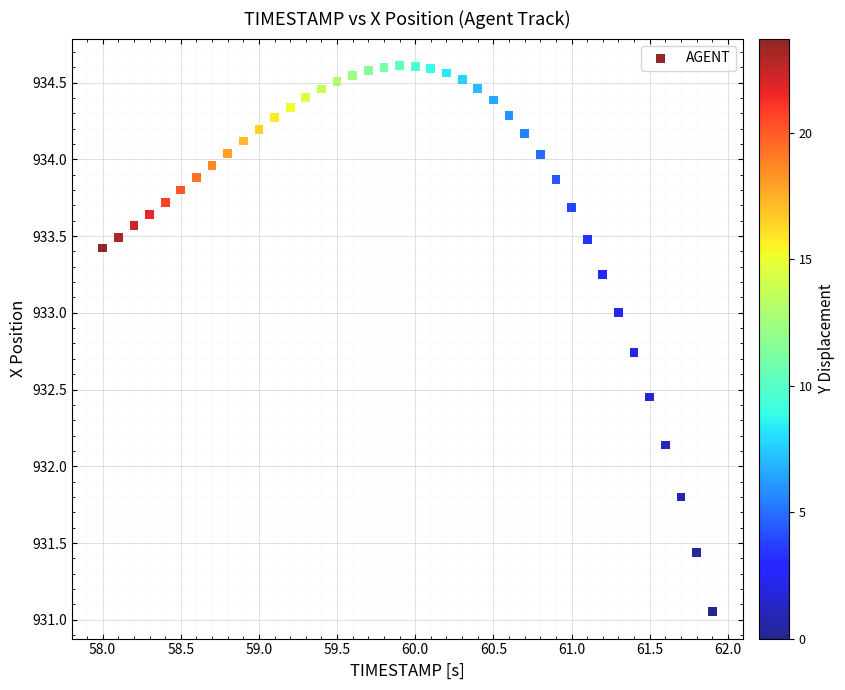

What Y value in the scatter plot is closest to 932?

932.1